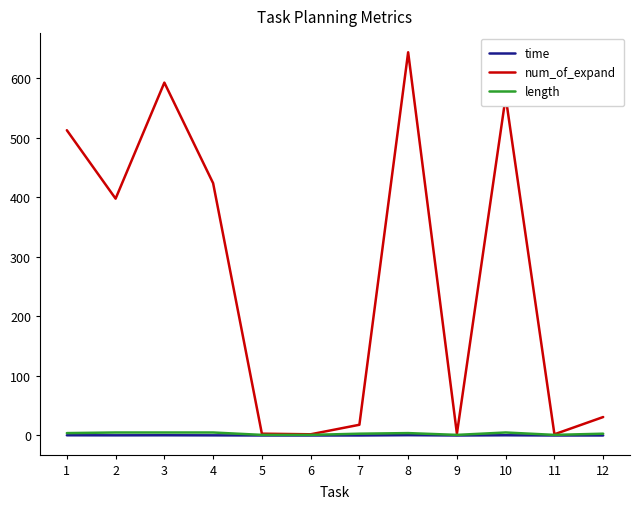

Is this an area chart (filled region under the line)?

No